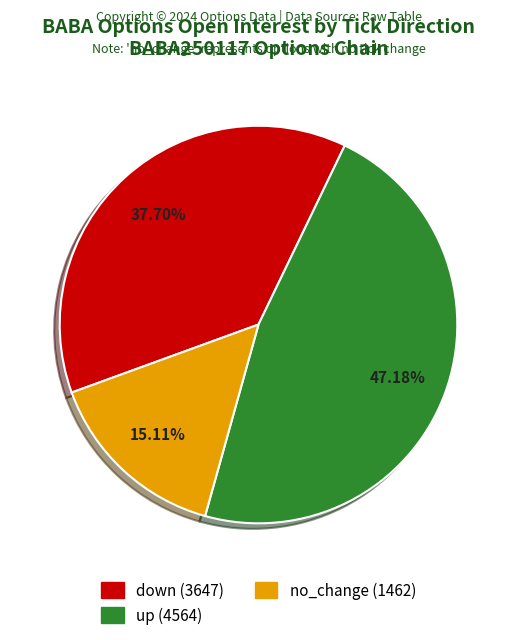

Is there a majority slice in this chart?

No